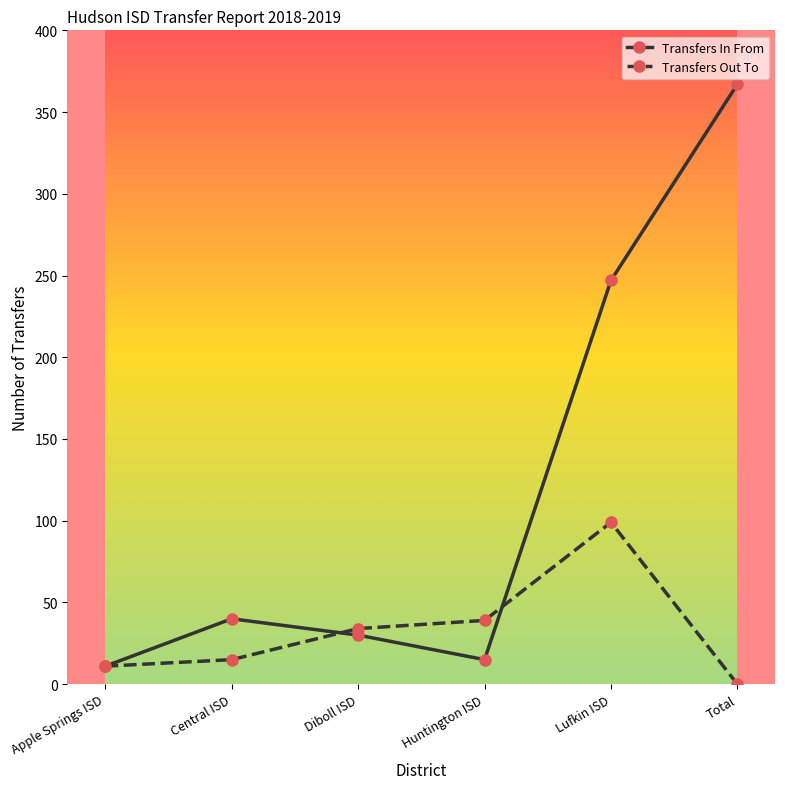

In Transfers Out To, how many points are higher than both neighbors (excluding endpoints)?

1